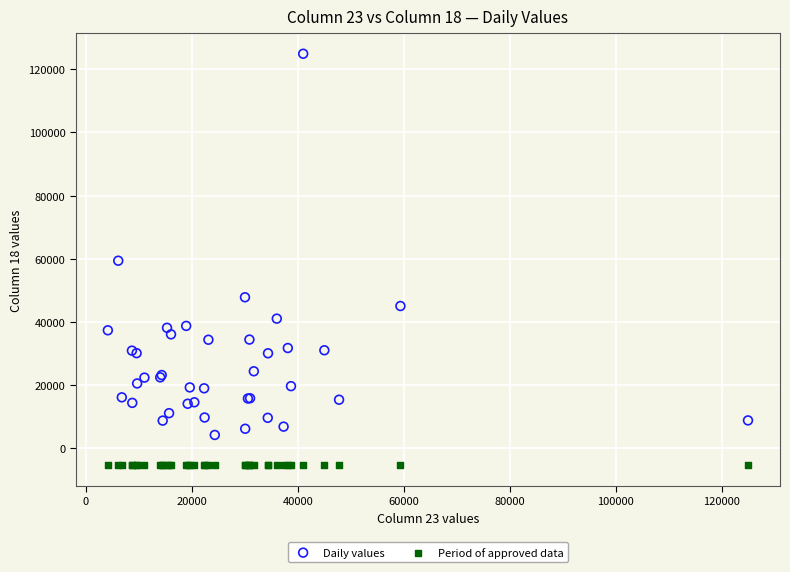

What are all the series names shown in the legend?

Daily values, Period of approved data